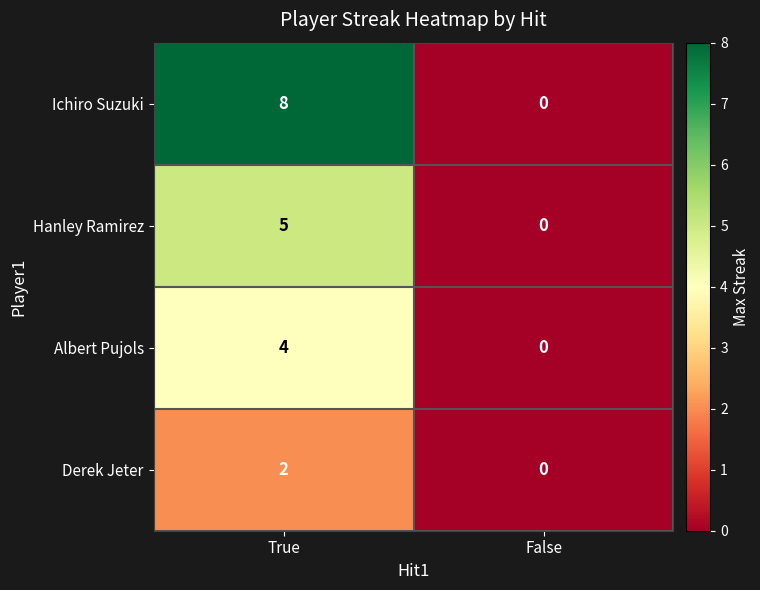

Where is Hanley Ramirez nearest to the value 2?

False